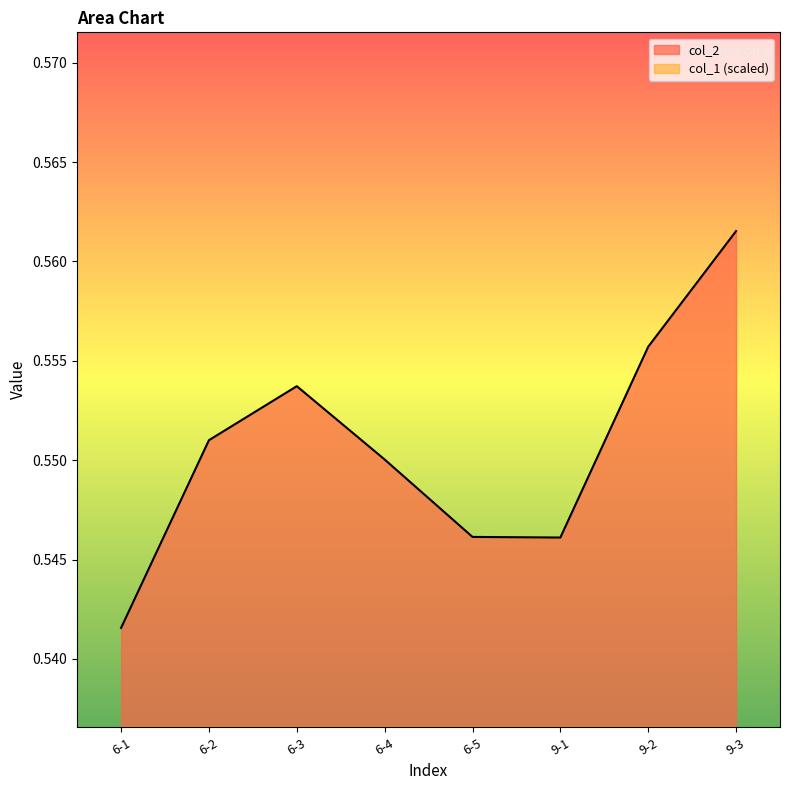

True or false: col_2 has a value of 0.6 at 6-3.

True